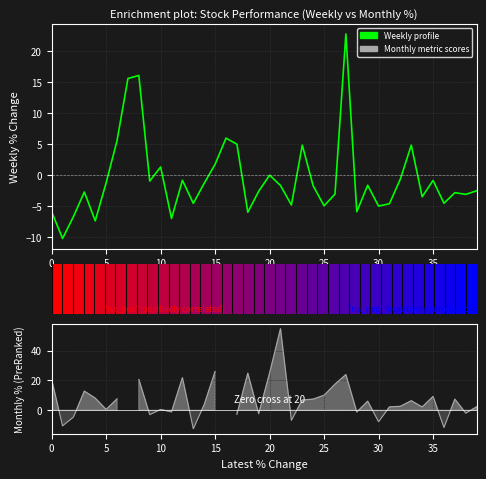

Is the value of Monthly profile at 16 greater than the value of Weekly profile at 10?

No